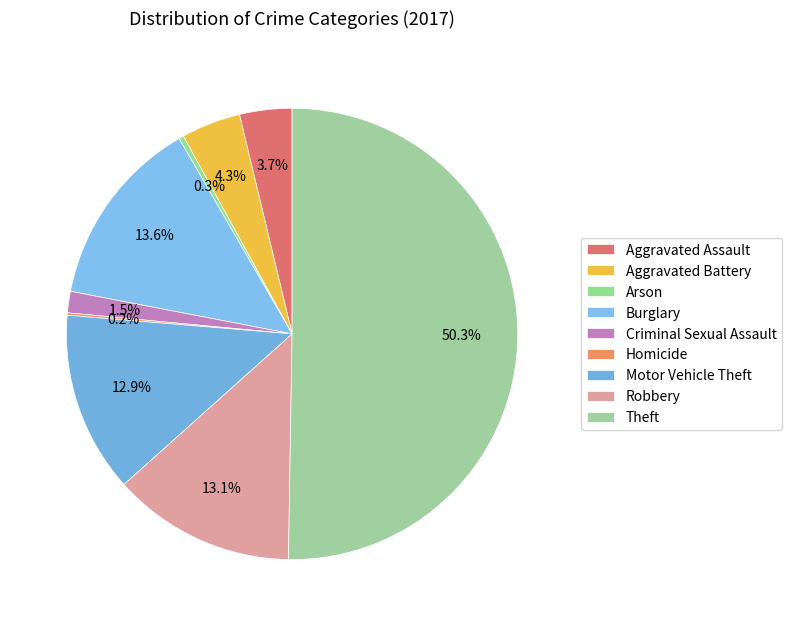

Is it true that Aggravated Assault is 4% of the pie?

True